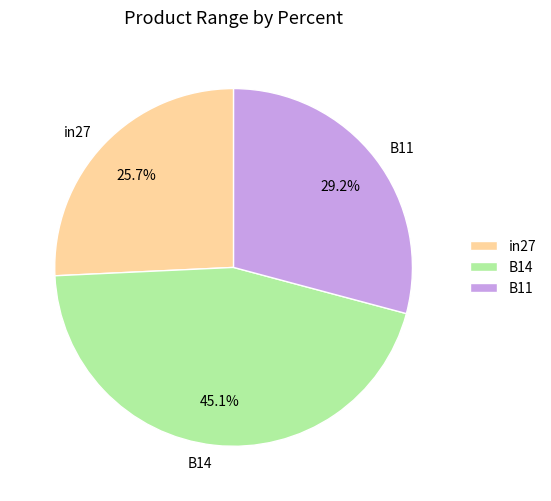

How many segments does this pie chart have?

3